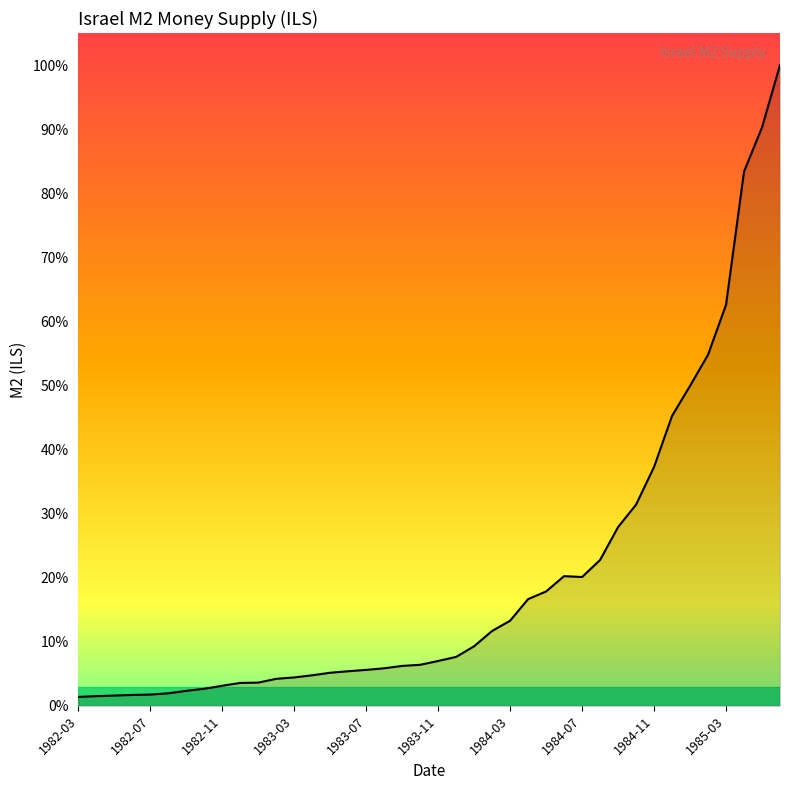

Which category has the highest value across all series?

1985-06